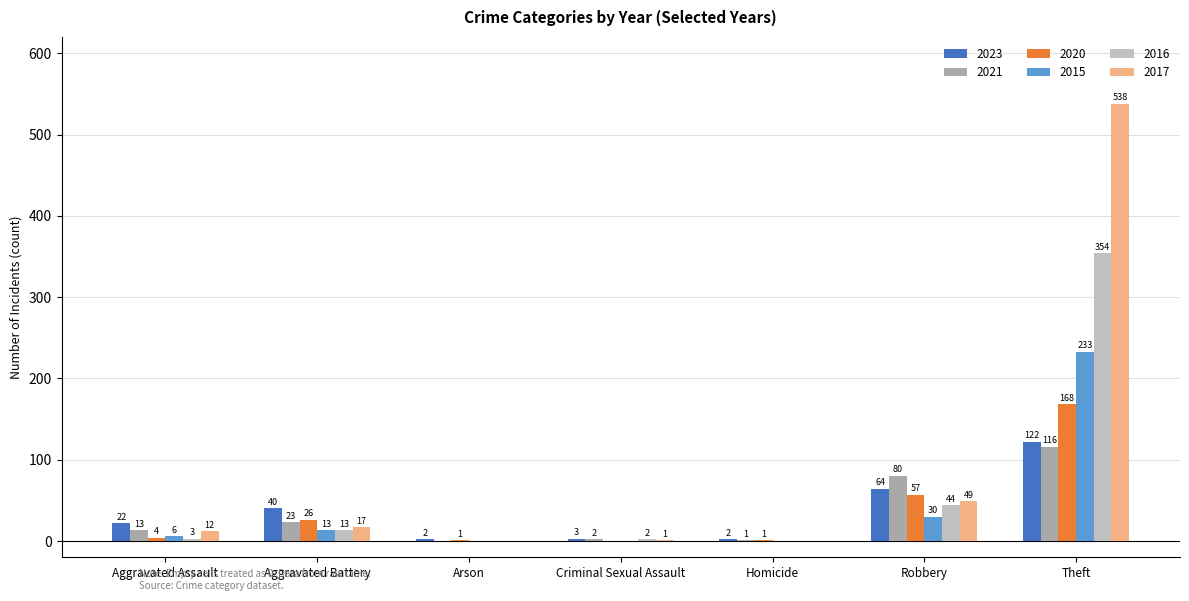

Which has a higher value, Aggravated Assault or Homicide?

Aggravated Assault